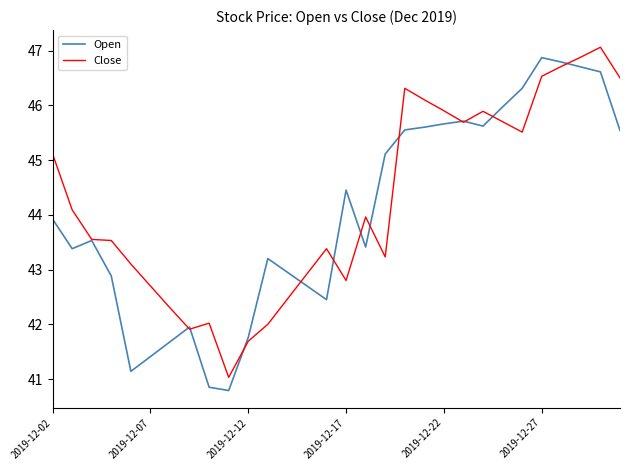

What is the maximum value shown in the chart?

47.1